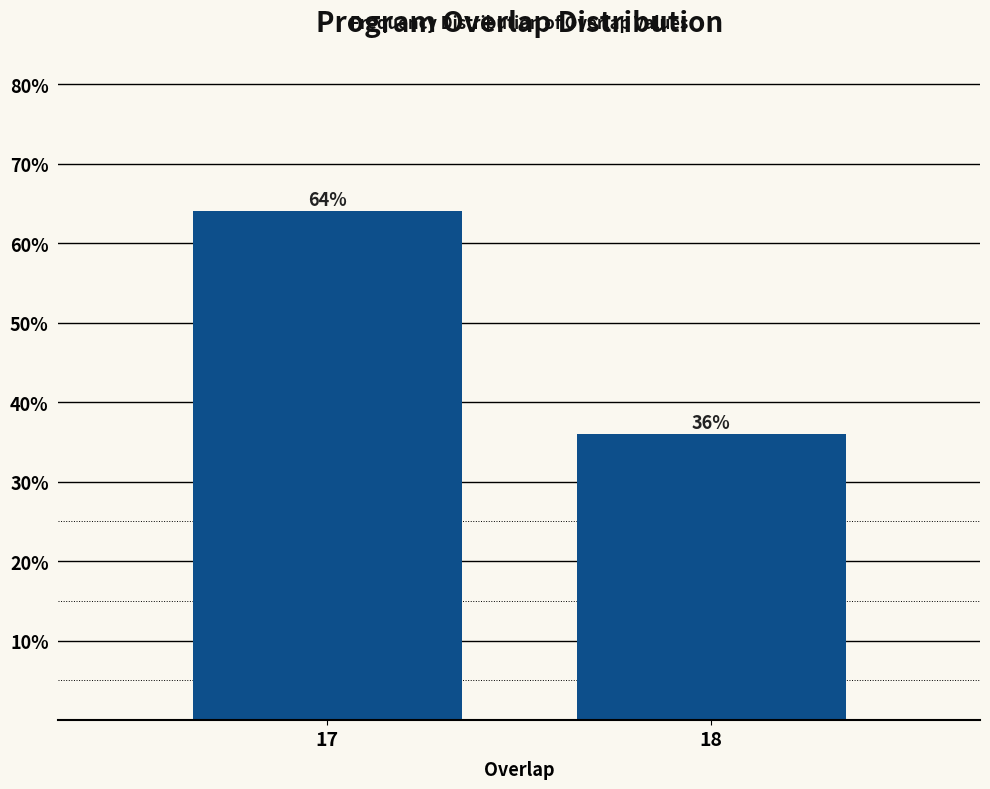

Reading right to left, what are all the values shown in this chart?

18=36	17=64